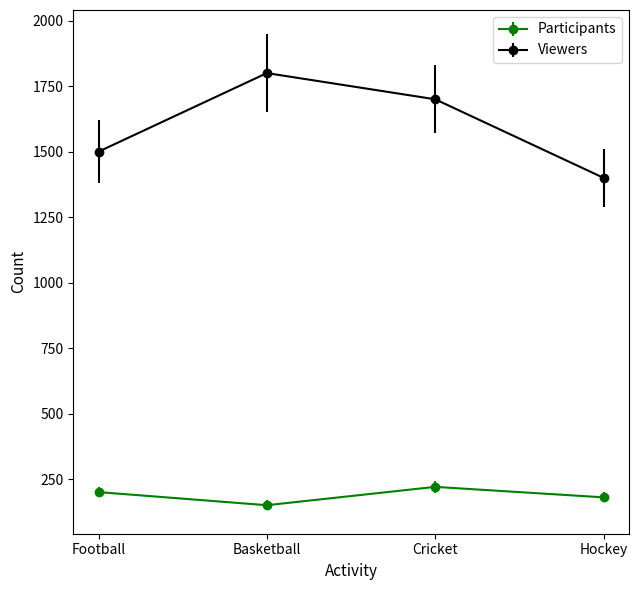

Reading left to right, what are all the values shown in this chart?

Participants: Football=200	Basketball=150	Cricket=220	Hockey=180
Viewers: Football=1500	Basketball=1800	Cricket=1700	Hockey=1400